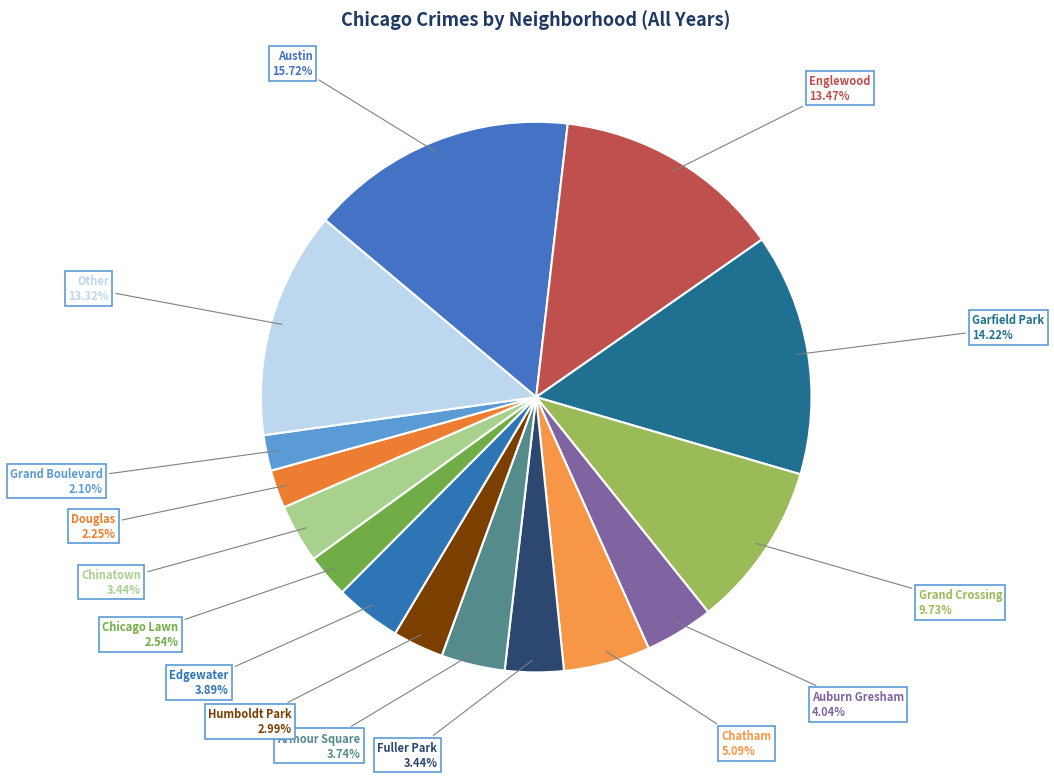

How many segments does this pie chart have?

15